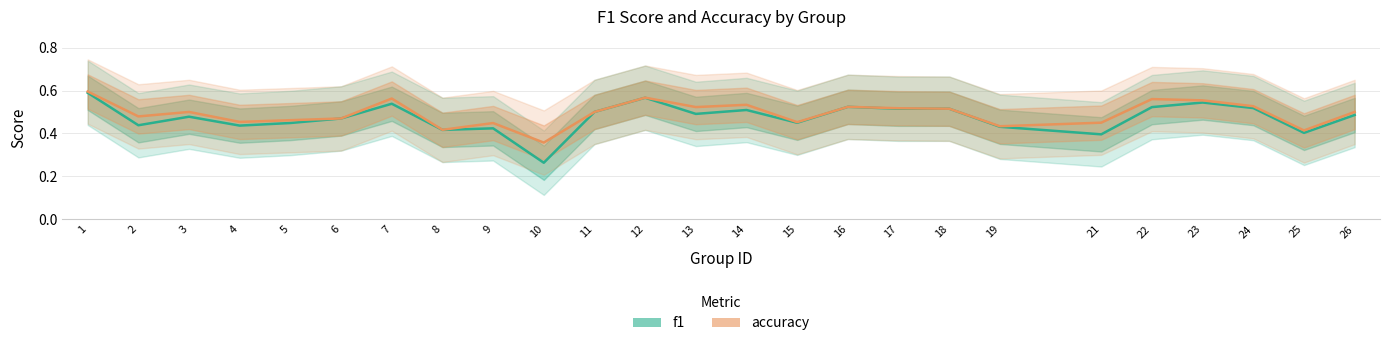

What is the sum of the f1 values at 10 and 26?

0.7